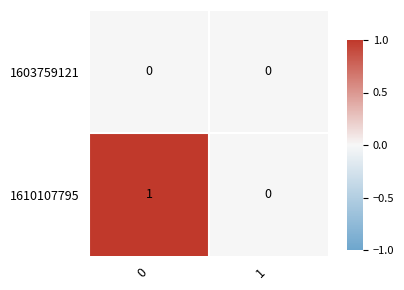

The 1603759121 series shows 0 at 0. True or false?

True